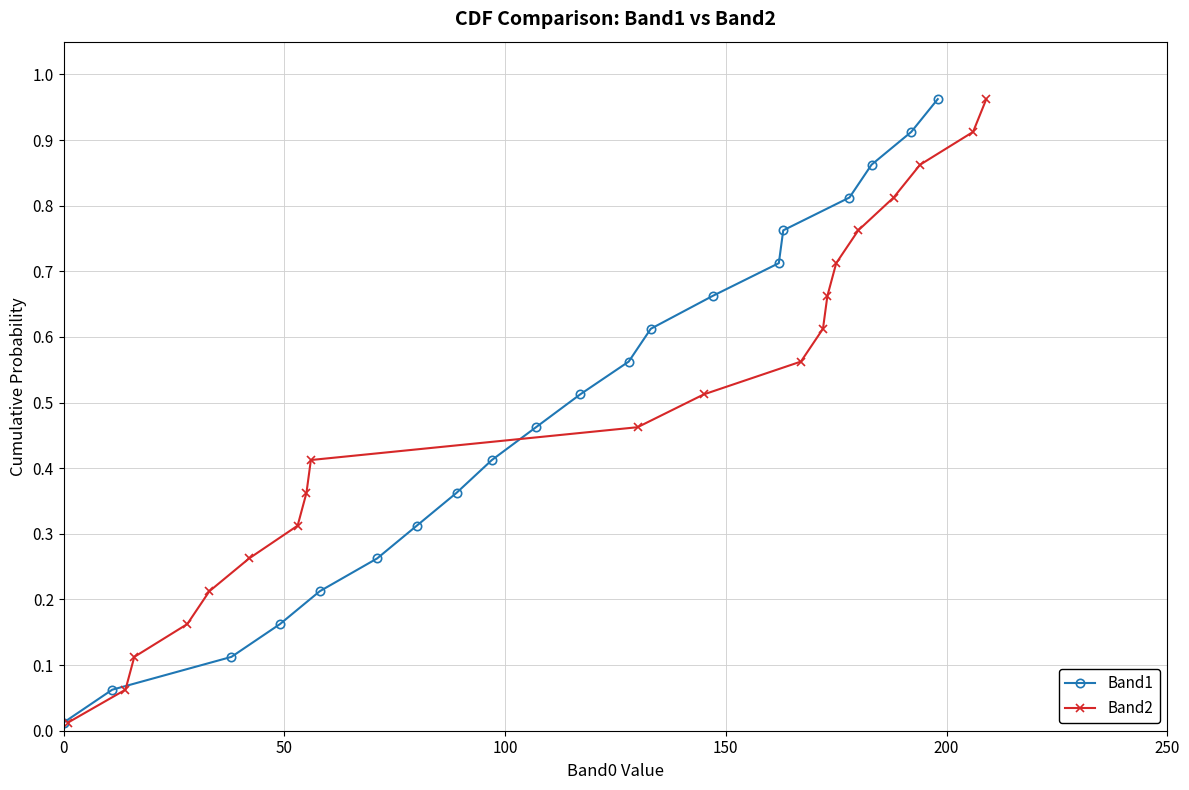

What is the difference between the maximum and minimum values in the Band2 series?

1.0